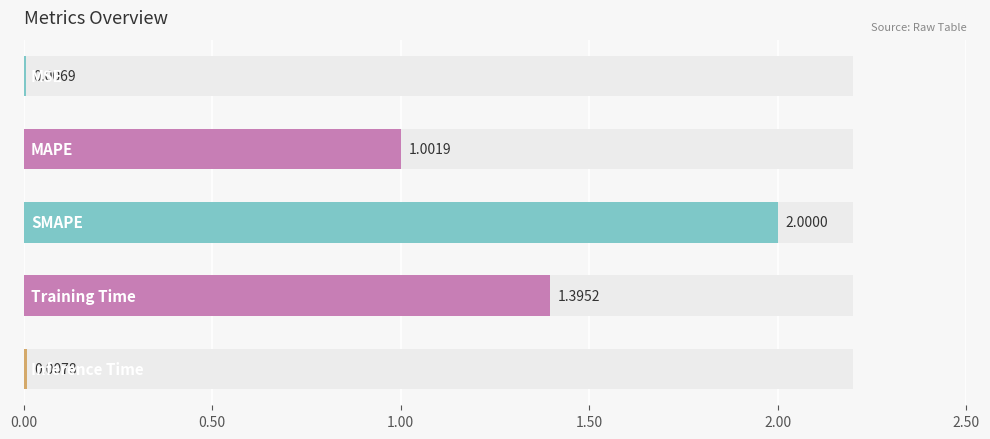

What is the average value?

0.9